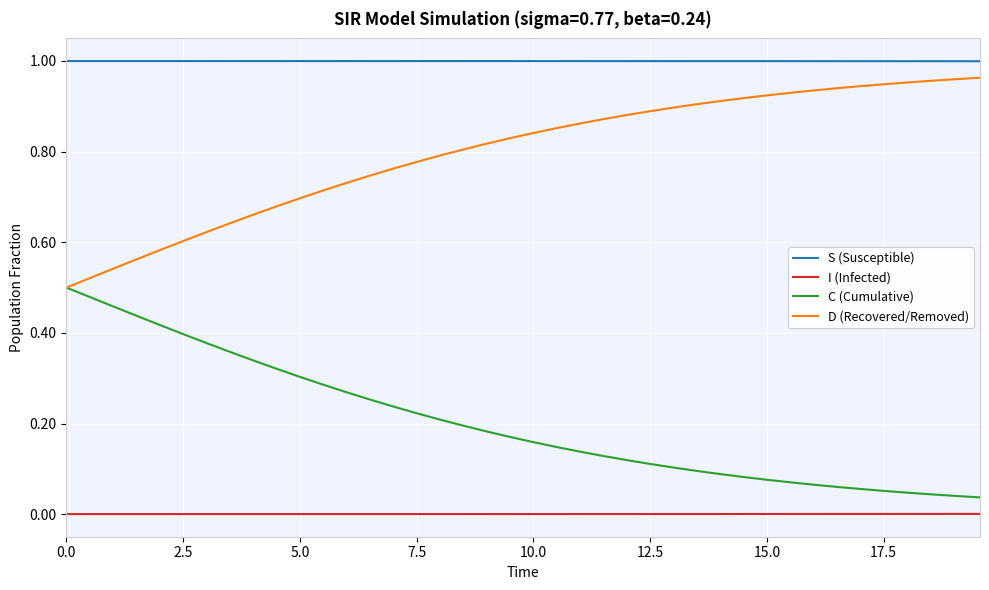

Rank the series by their average value, from highest to lowest.

S (Susceptible), D (Recovered/Removed), C (Cumulative), I (Infected)